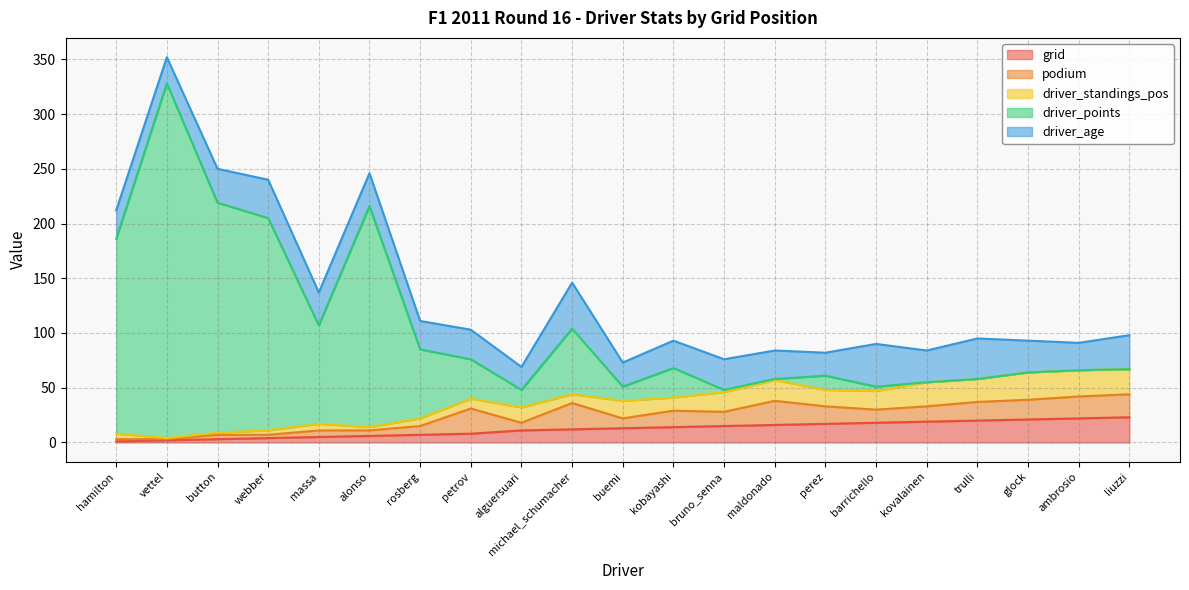

In driver_standings_pos, how many points are higher than both neighbors (excluding endpoints)?

6